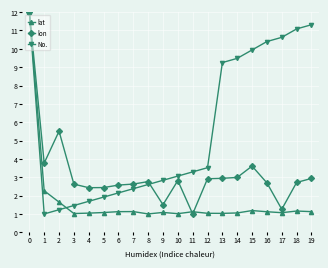

What is the difference between the highest and lowest values at 15?

8.8